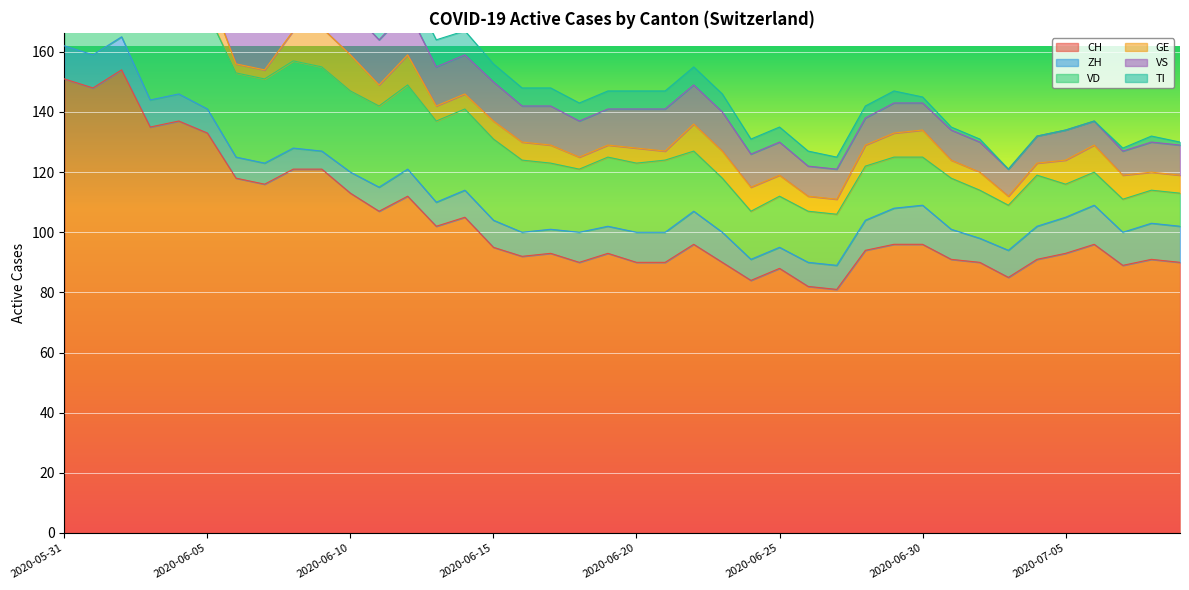

What is the label of the 6th point from the left?

2020-06-05